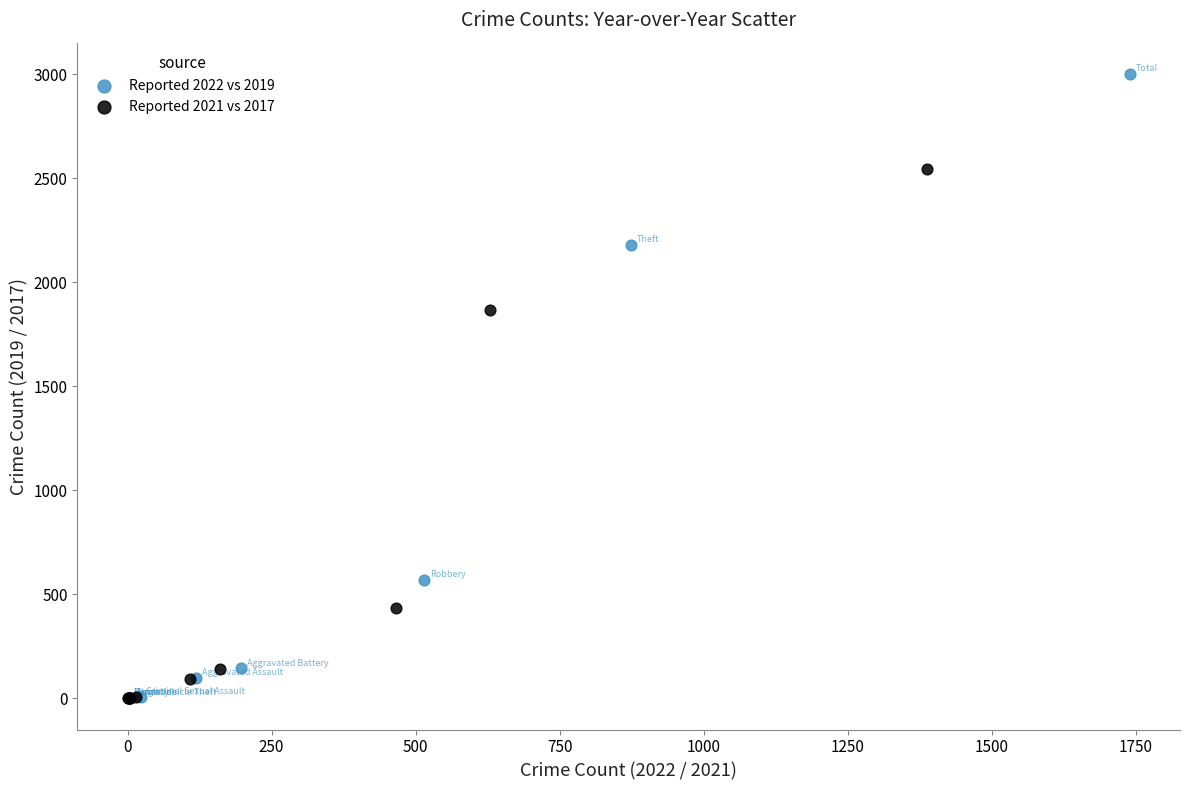

Which series has the largest Y range (max minus min)?

Reported 2022 vs 2019